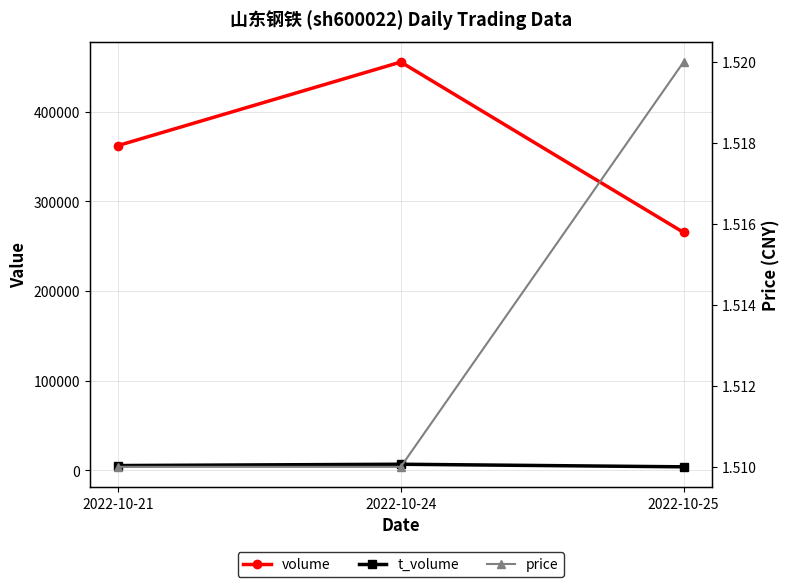

Reading left to right, list all the values displayed in this chart.

volume: 362228.0	455344.0	265374.0
t_volume: 5439.0	6909.0	4037.0
price: 1.5	1.5	1.5